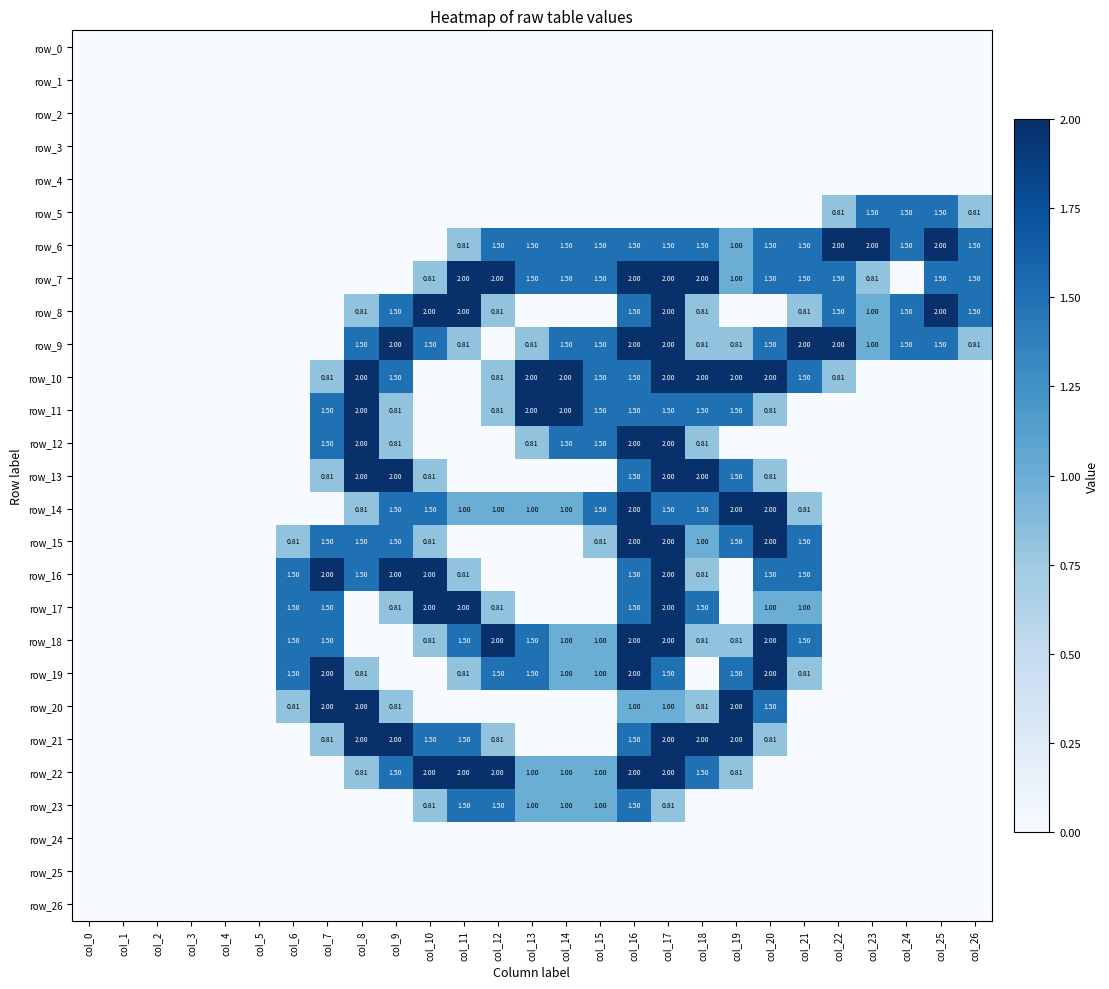

Rank the series at col_4 from lowest to highest value.

row_0, row_1, row_2, row_3, row_4, row_5, row_6, row_7, row_8, row_9, row_10, row_11, row_12, row_13, row_14, row_15, row_16, row_17, row_18, row_19, row_20, row_21, row_22, row_23, row_24, row_25, row_26